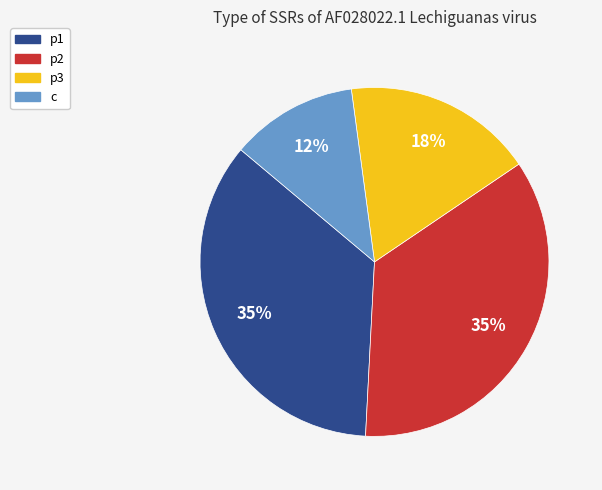

To the nearest percent, what is the average slice percentage?

25%